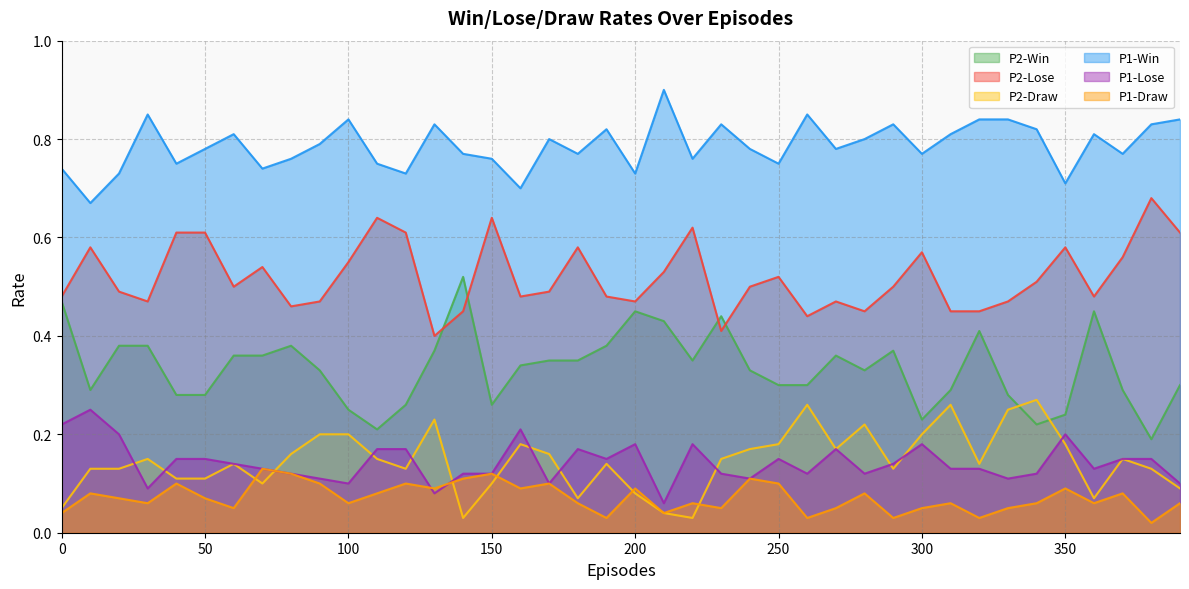

How many lines are shown in the chart?

6